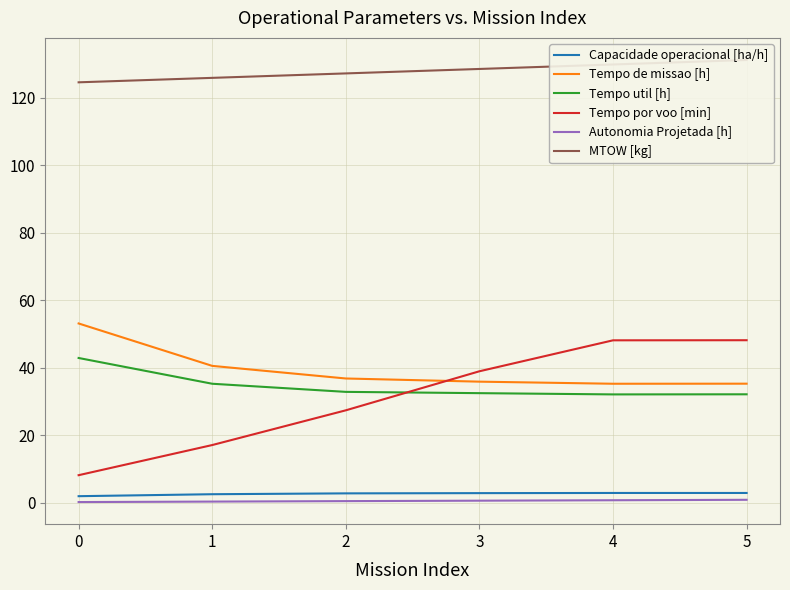

True or false: Tempo de missao [h] and MTOW [kg] intersect in this chart.

False